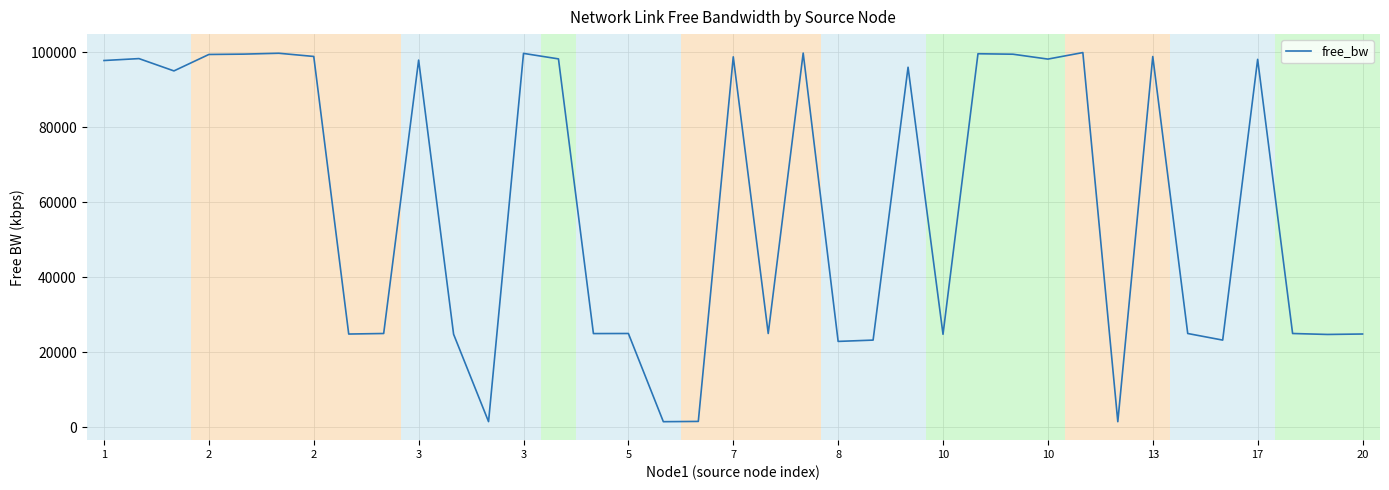

What is the maximum value shown in the chart?

99930.7